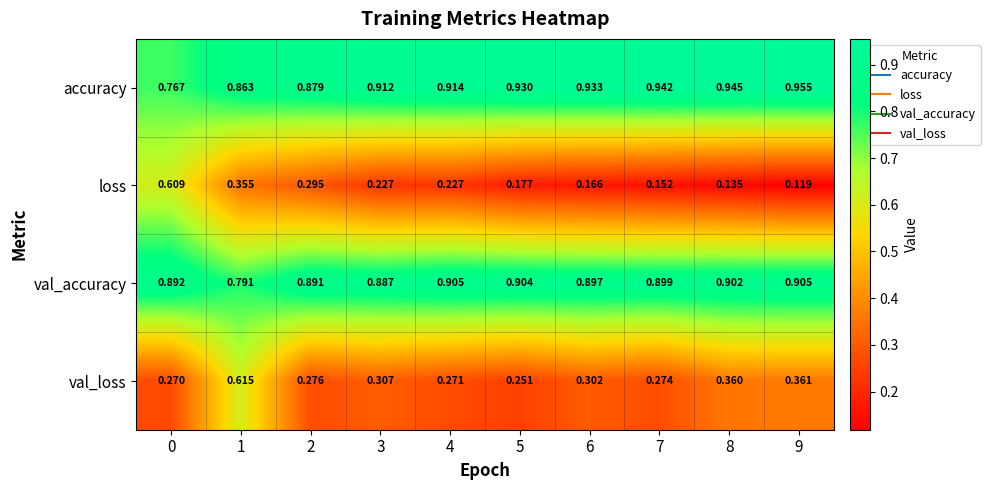

List the series in order of their peak value, lowest first.

loss, val_loss, val_accuracy, accuracy